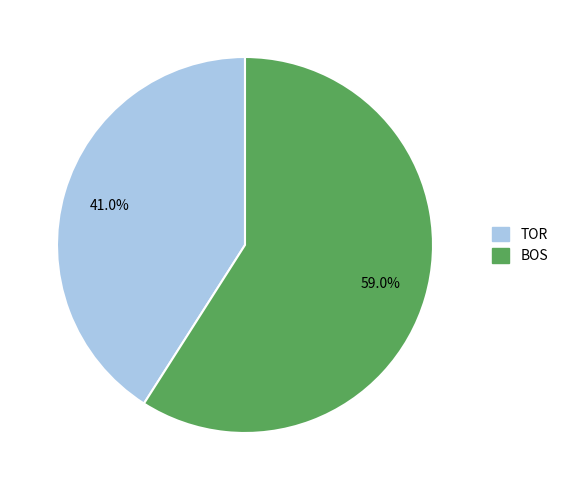

What is the total percentage of BOS and TOR?

100.0%